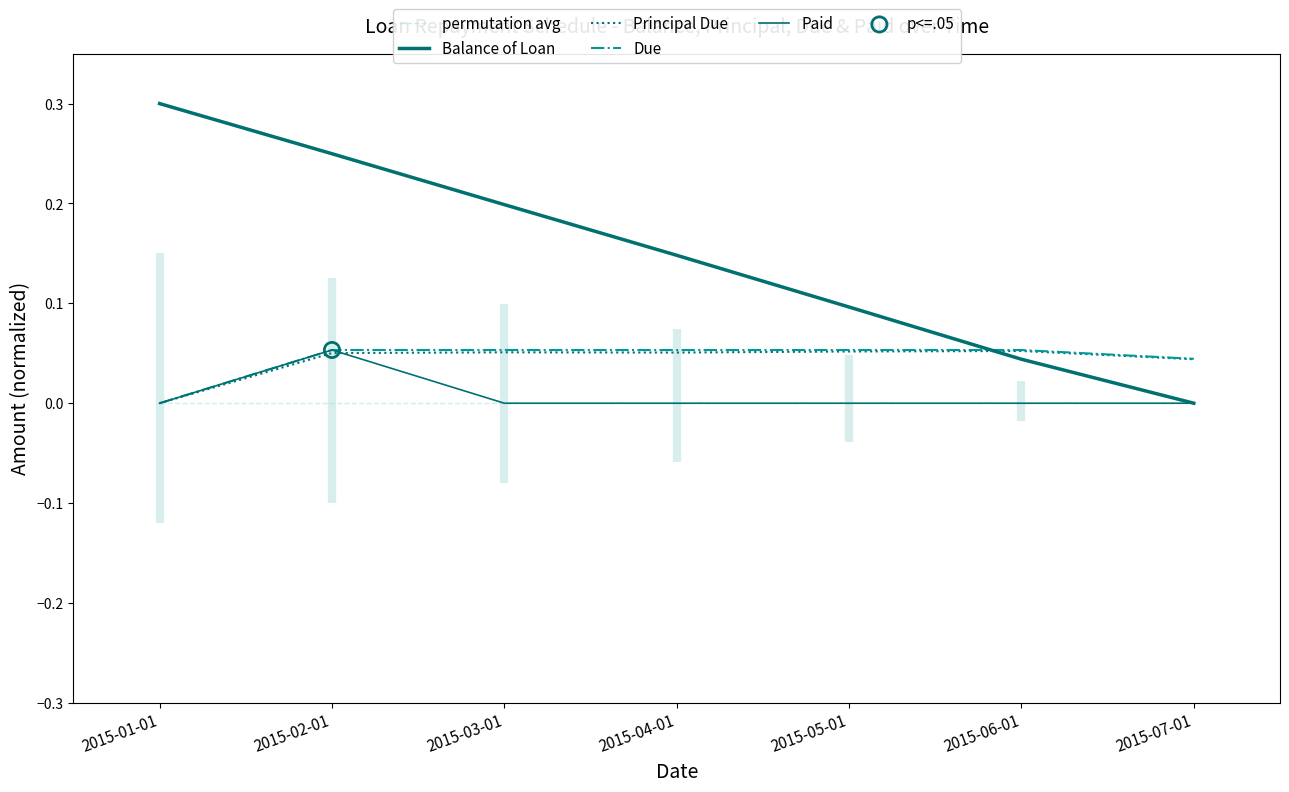

Is the value of Balance of Loan at 2015-05-01 greater than the value of Due at 2015-05-01?

Yes